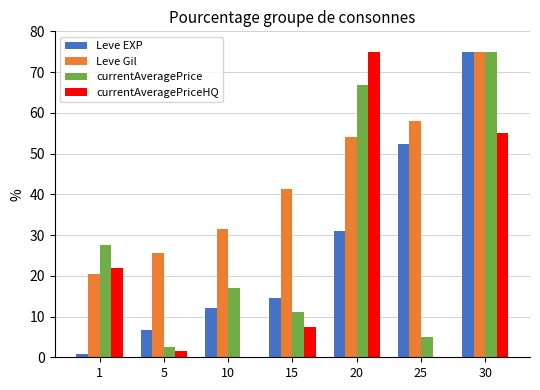

How many series are shown in this chart?

4